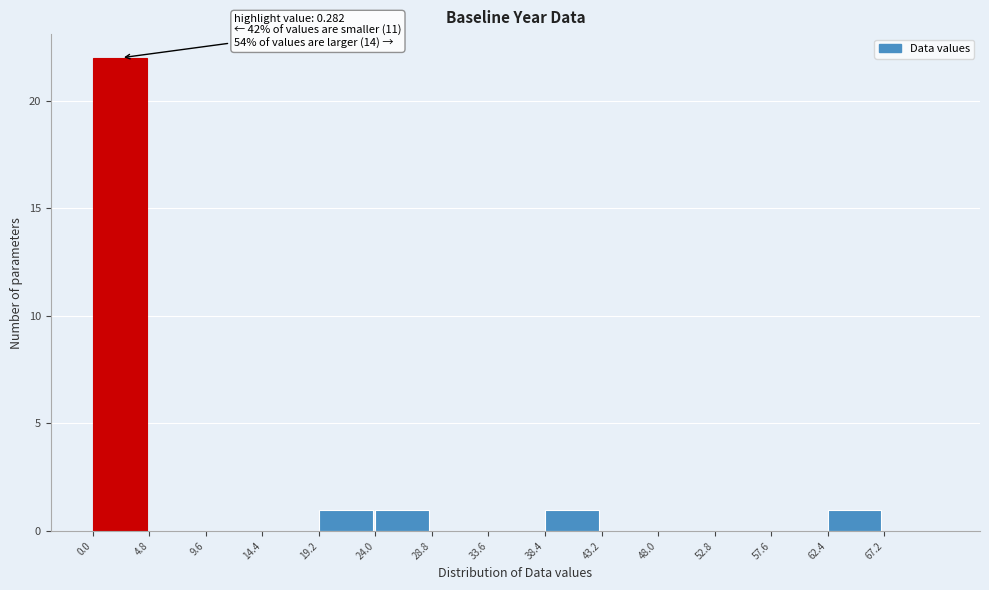

Over which range of the x-axis is the bar tallest?

0.0 to 4.8